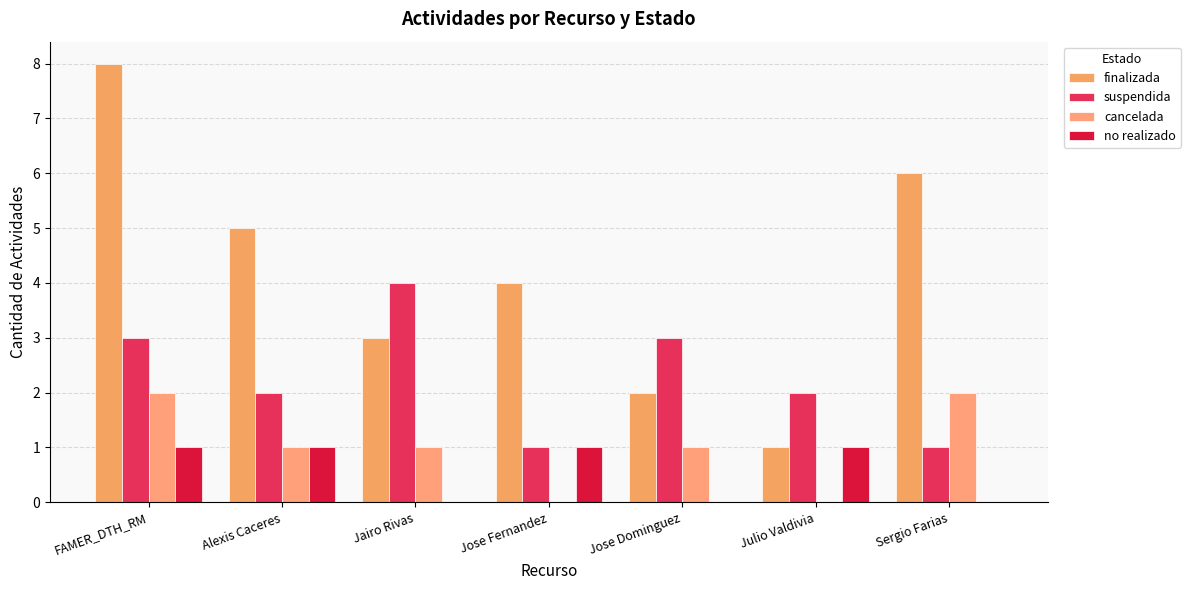

Which category has the lowest value in the finalizada series?

Julio Valdivia